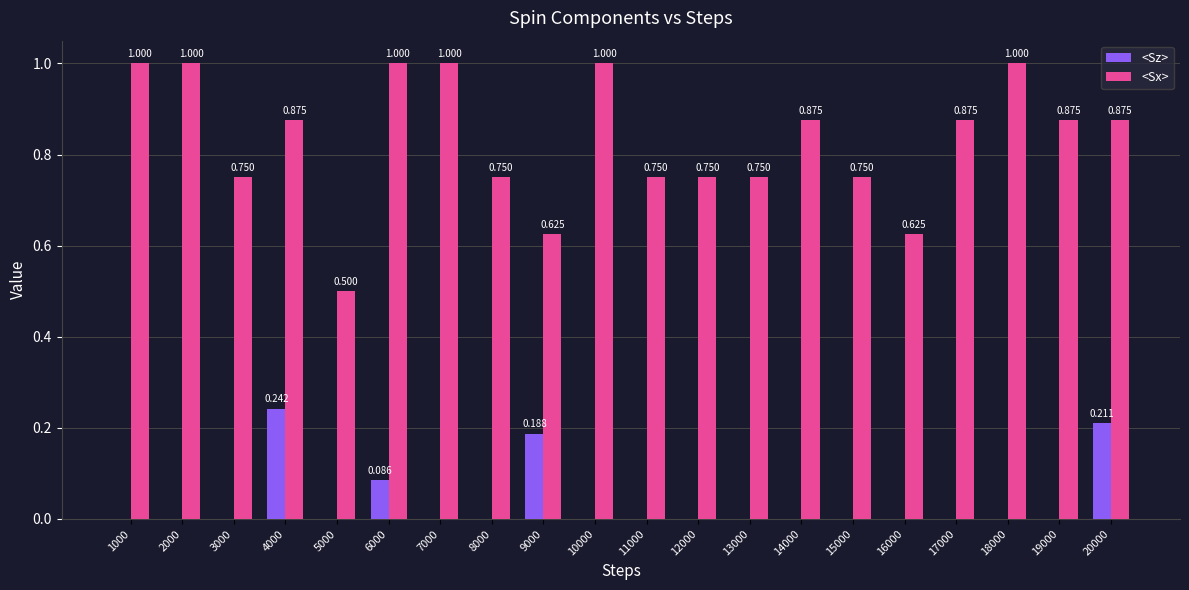

What are all the series names shown in the legend?

<Sz>, <Sx>